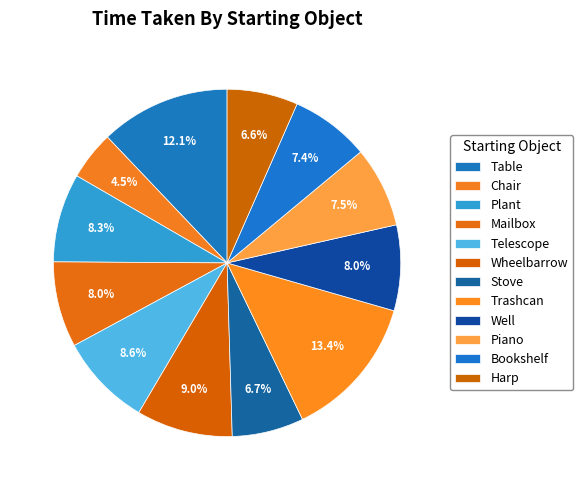

Is Trashcan the majority of the pie?

No